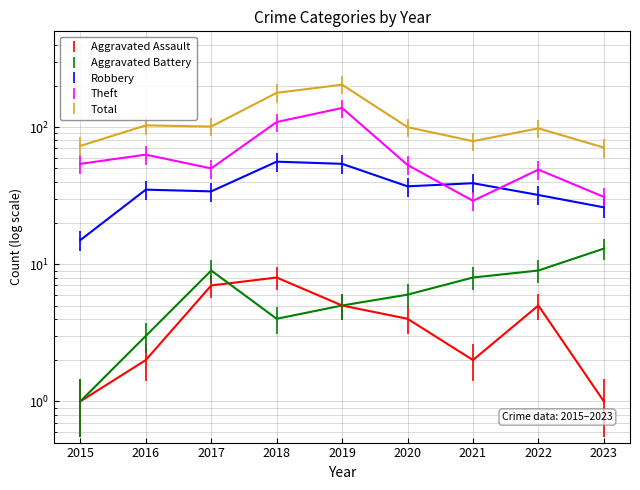

Is it true that Aggravated Assault equals 5 at 2019?

True